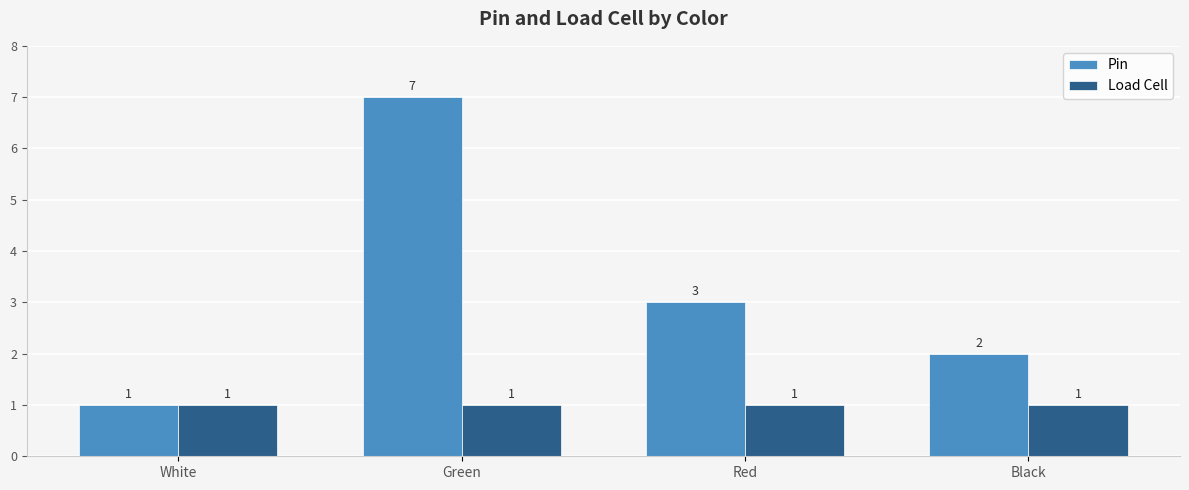

Count the Pin values in the range 2 to 7.

3